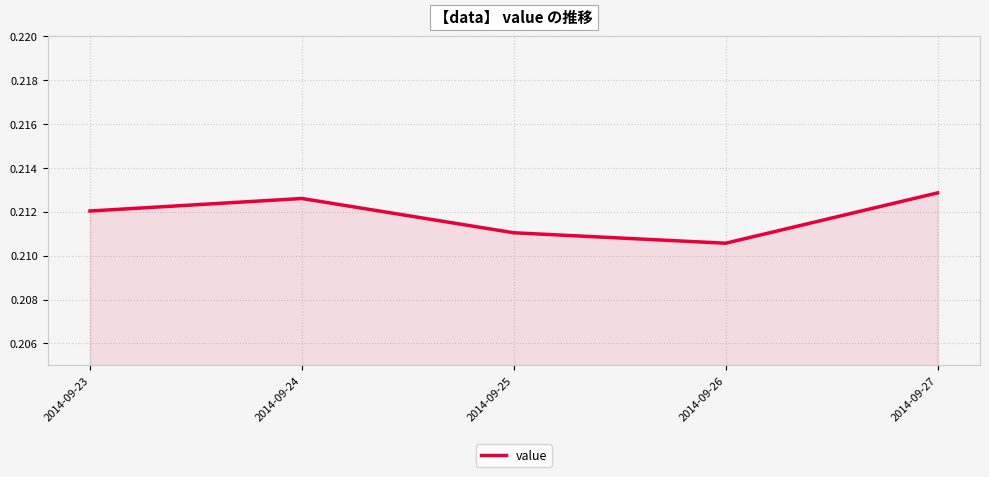

What is the sum of the values at 2014-09-26 and 2014-09-25?

0.4